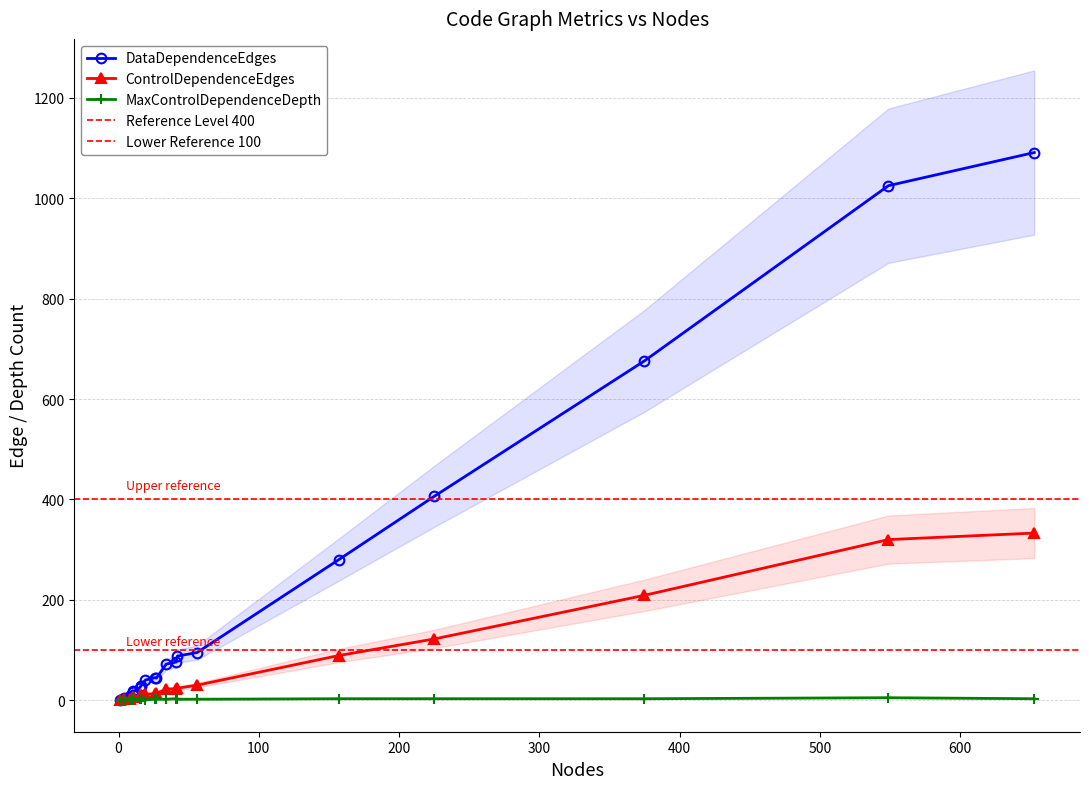

Rank the series by their average value, from highest to lowest.

DataDependenceEdges, ControlDependenceEdges, MaxControlDependenceDepth